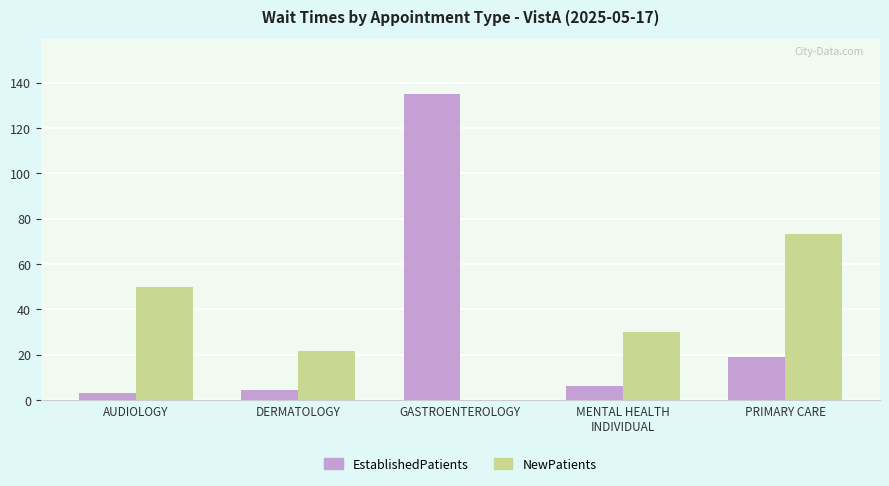

How many groups of bars are there?

5